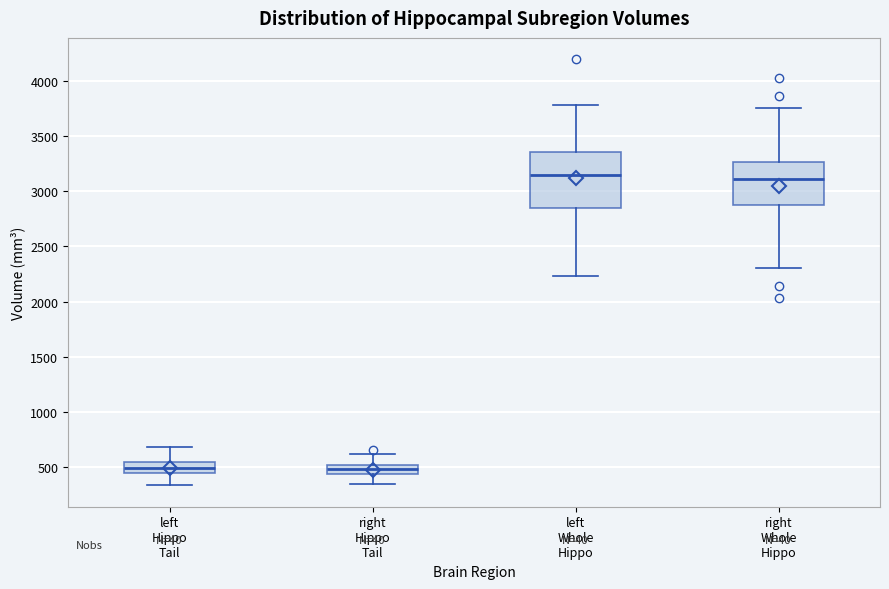

Reading left to right, read every box against the y-axis: the position of its median line, the range the box covers, and the ends of its whiskers. The values are not printed on the chart, so give them approximately, as read against the axis.

left Hippo Tail: median 500, box 450 to 550, whiskers 350 to 700
right Hippo Tail: median 500 (inside the box), box 450 to 500, whiskers 350 to 650
left Whole Hippo: median 3150, box 2850 to 3350, whiskers 2250 to 3800
right Whole Hippo: median 3100, box 2900 to 3250, whiskers 2300 to 3750